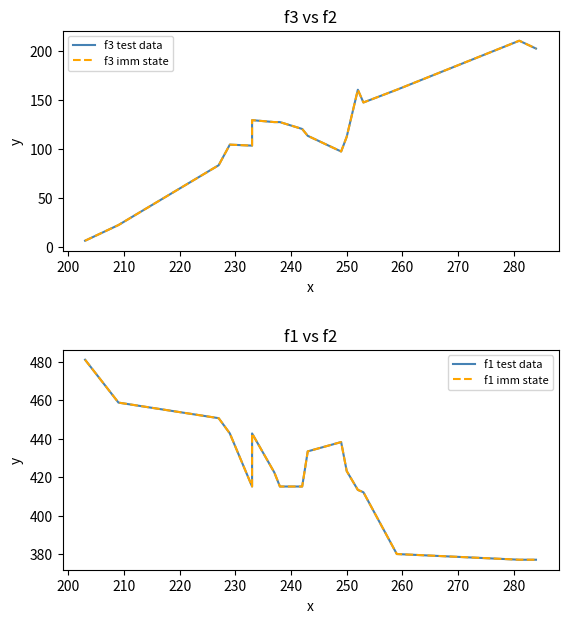

What is the difference between the maximum and minimum values in the f3 test data series?

204.0